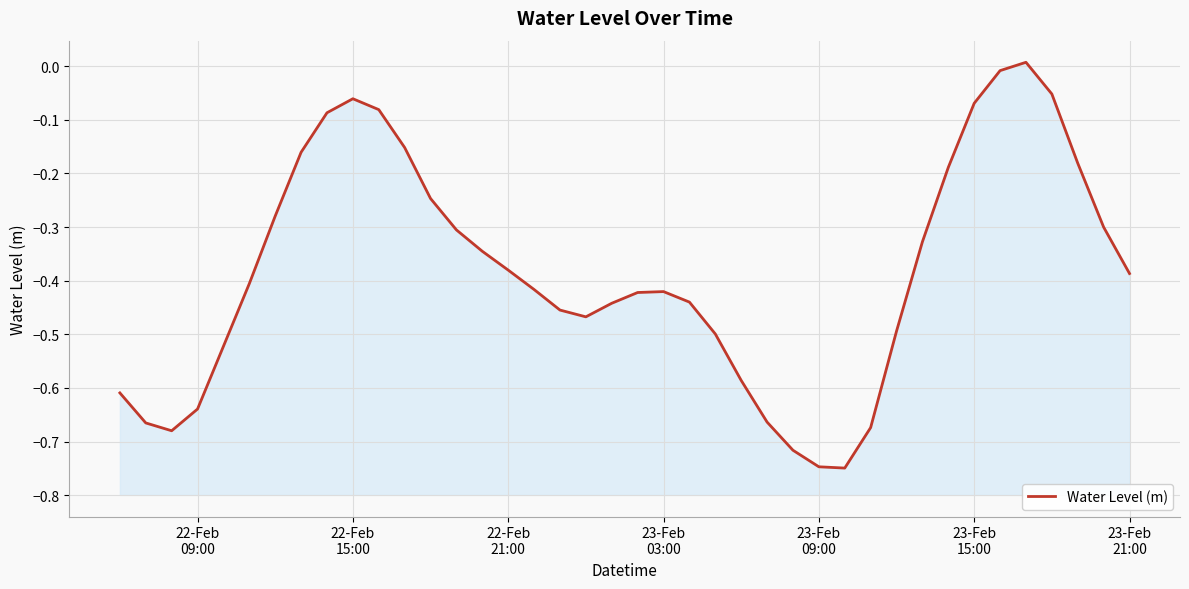

The chart shows a value of -0.0 at 32. True or false?

False